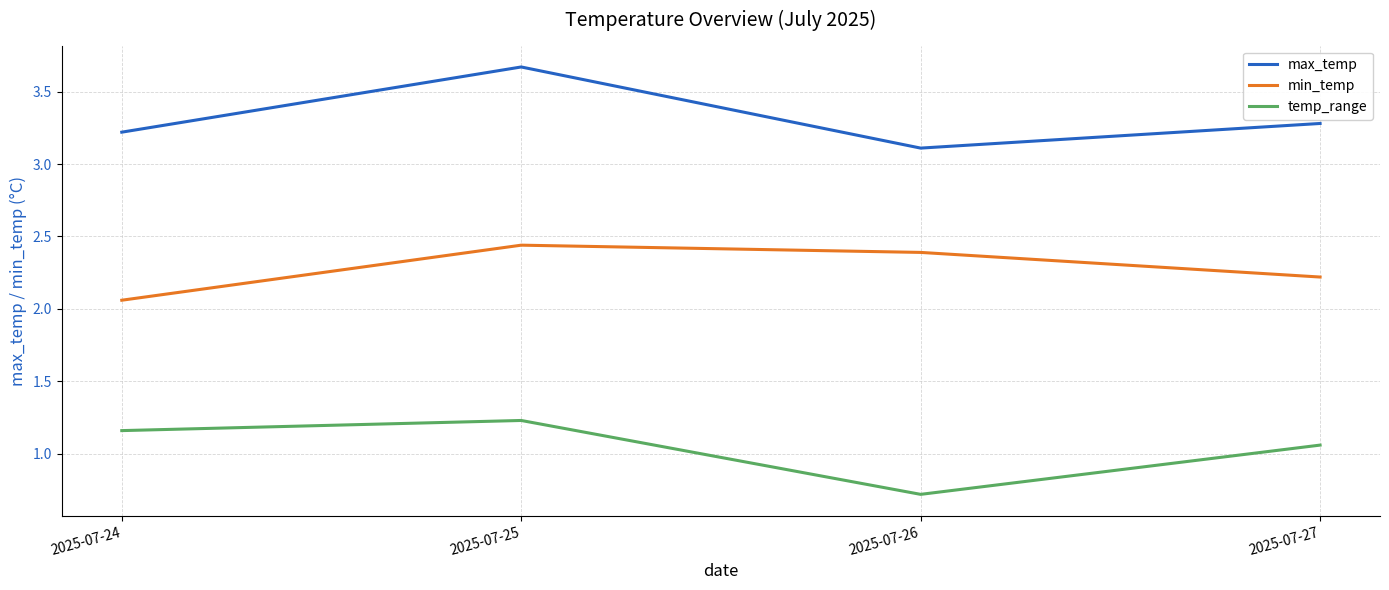

What is the difference between the temp_range values at 2025-07-24 and 2025-07-26?

0.4